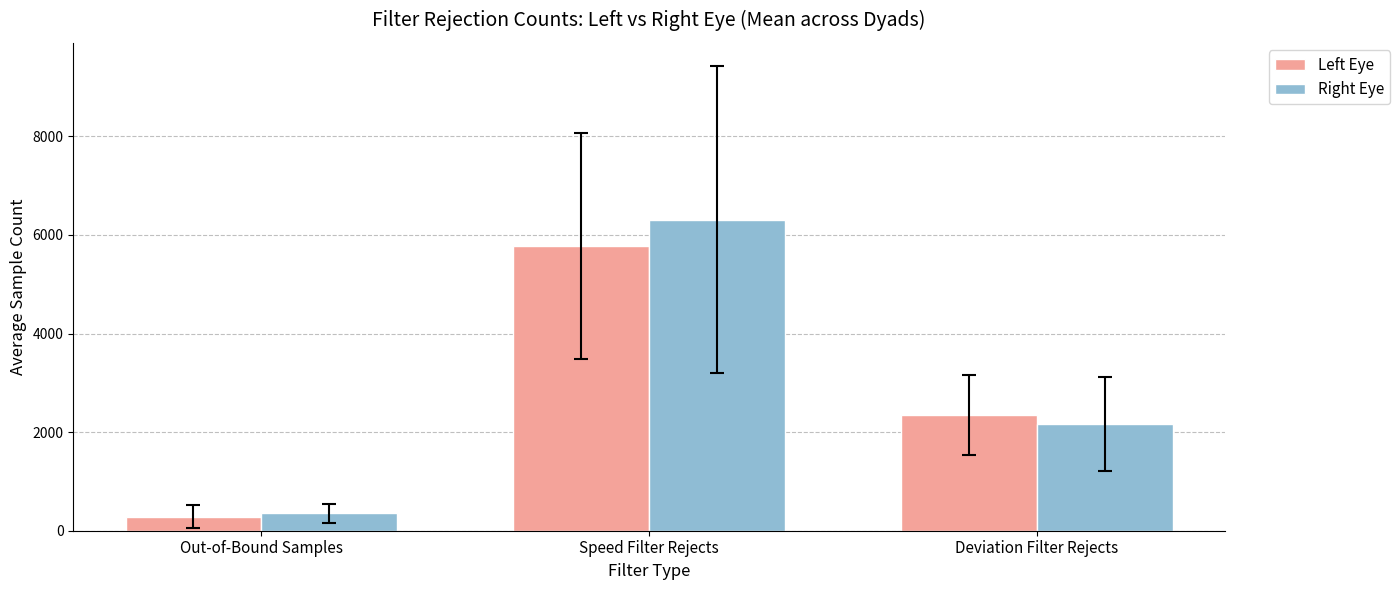

What is the sum of the Left Eye values at Deviation Filter Rejects and Speed Filter Rejects?

8122.2